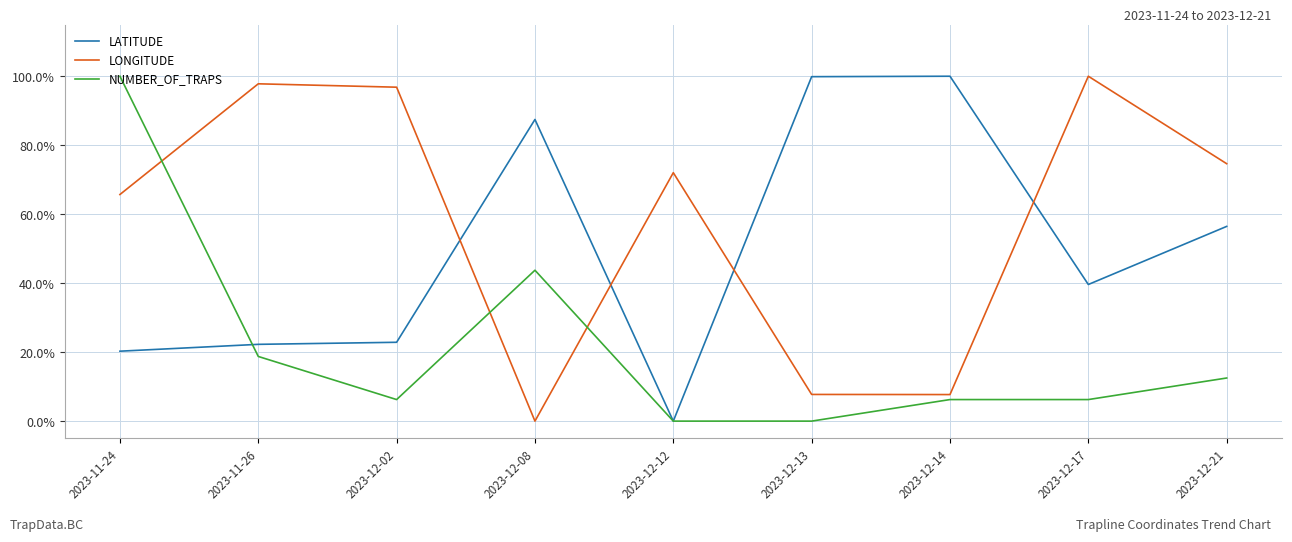

What are all the series names shown in the legend?

LATITUDE, LONGITUDE, NUMBER_OF_TRAPS